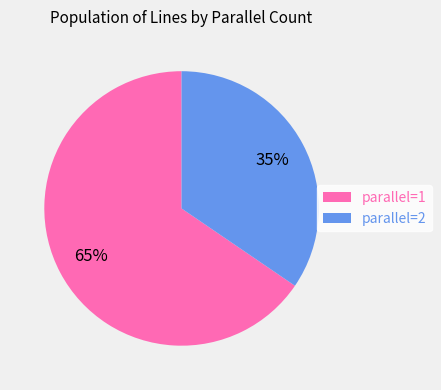

What is the ratio of the value at parallel=2 to the value at parallel=1?

0.5